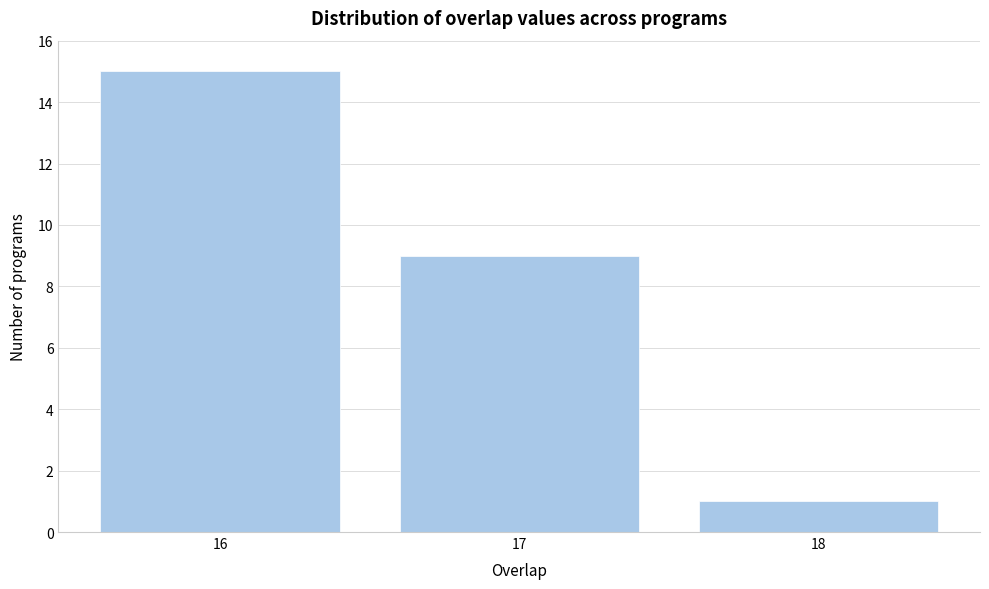

Reading right to left, extract all data points from this chart.

18=1	17=9	16=15